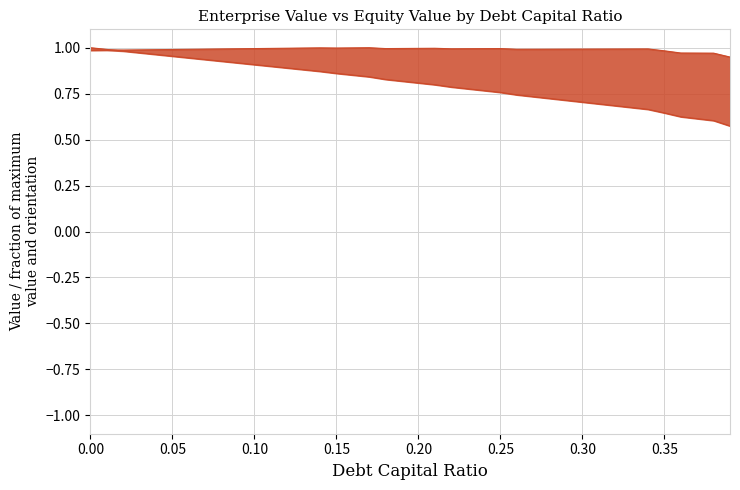

Which series ends up on top after the final intersection of enterprise_value_line and equity_value_line?

enterprise_value_line